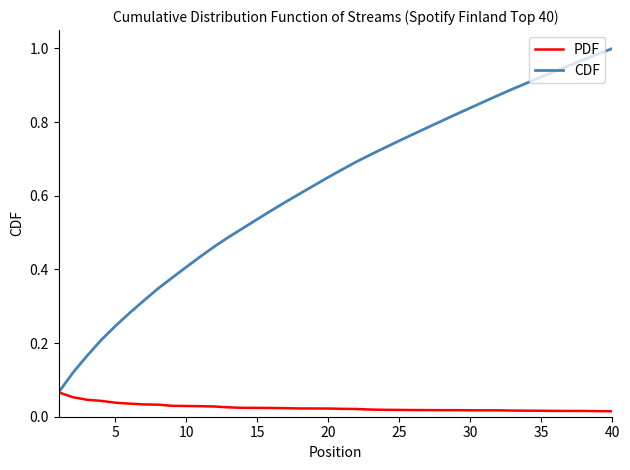

Which series has the largest total across all categories?

CDF